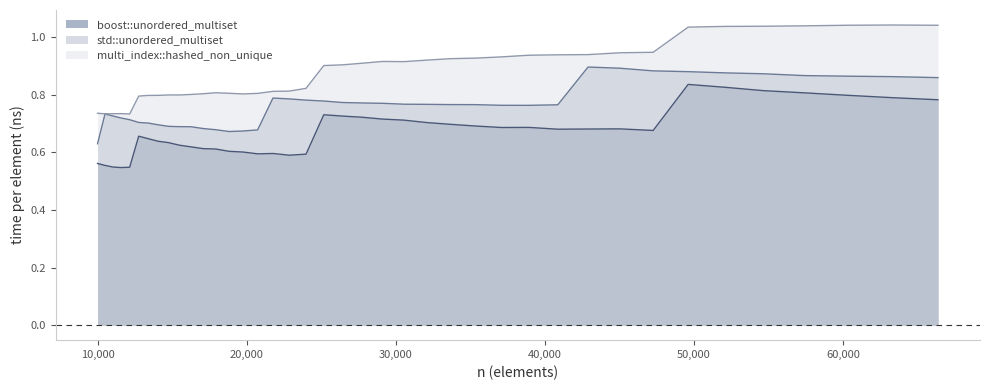

At 54656, list the series in order from smallest to largest.

boost::unordered_multiset, std::unordered_multiset, multi_index::hashed_non_unique